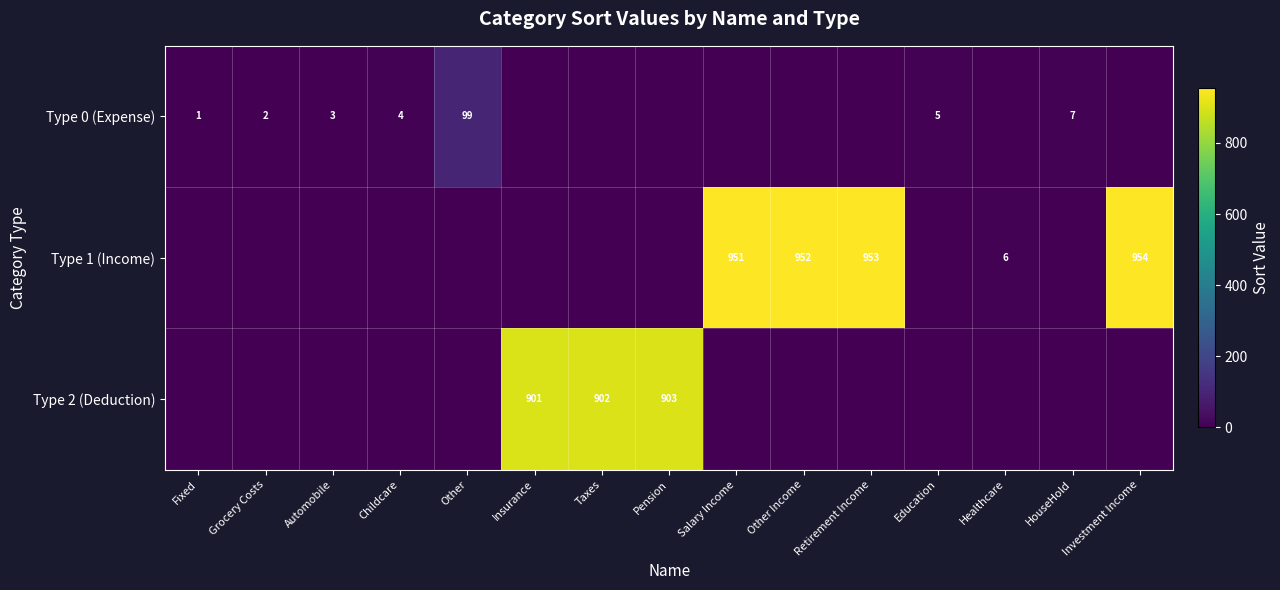

Which series has the largest total across all categories?

row_1